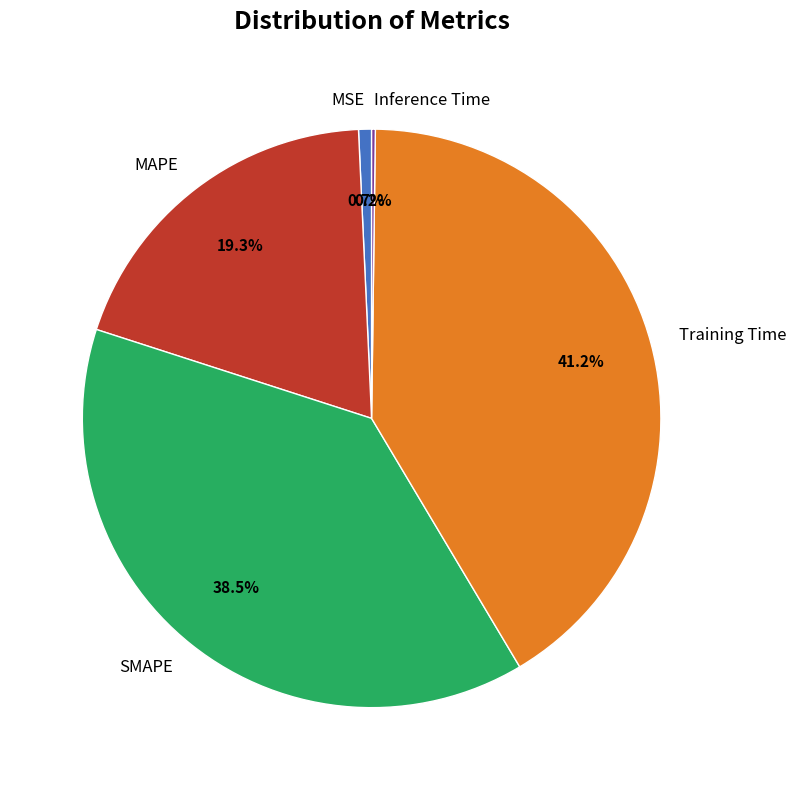

What is the largest slice in the pie chart?

Training Time